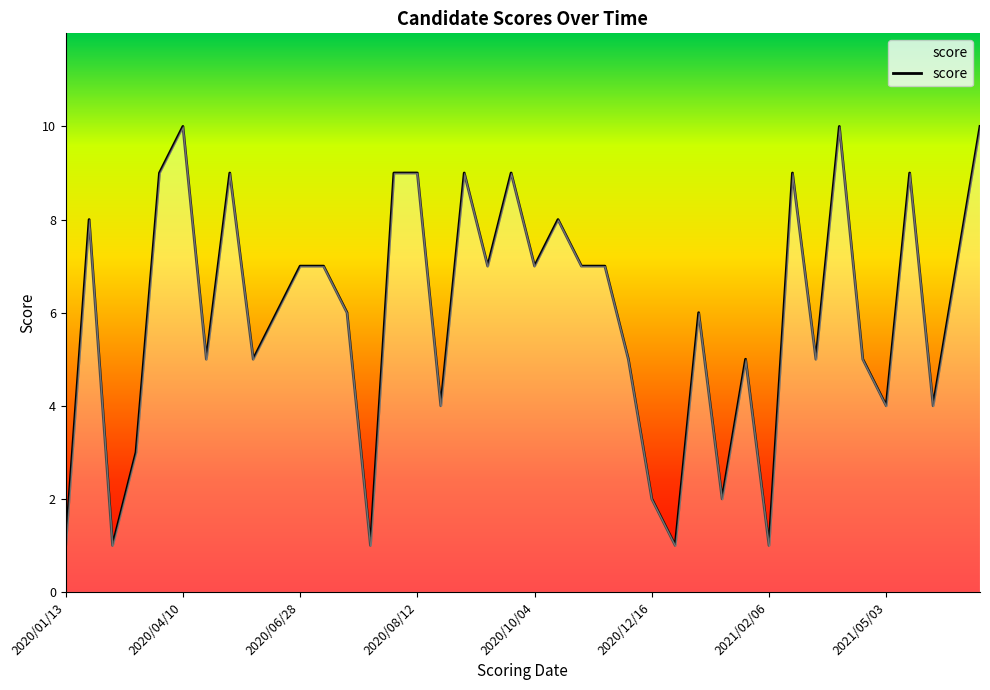

What is the difference between the maximum and minimum values?

9